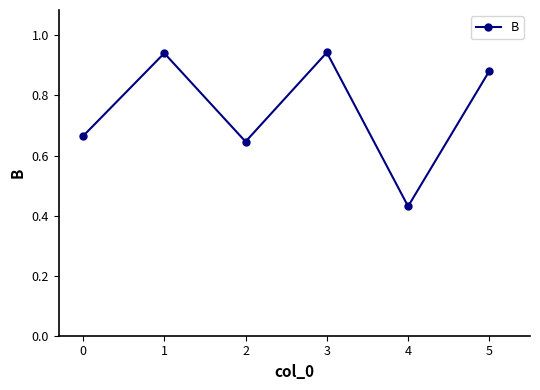

Which label corresponds to the smallest value in the chart?

4